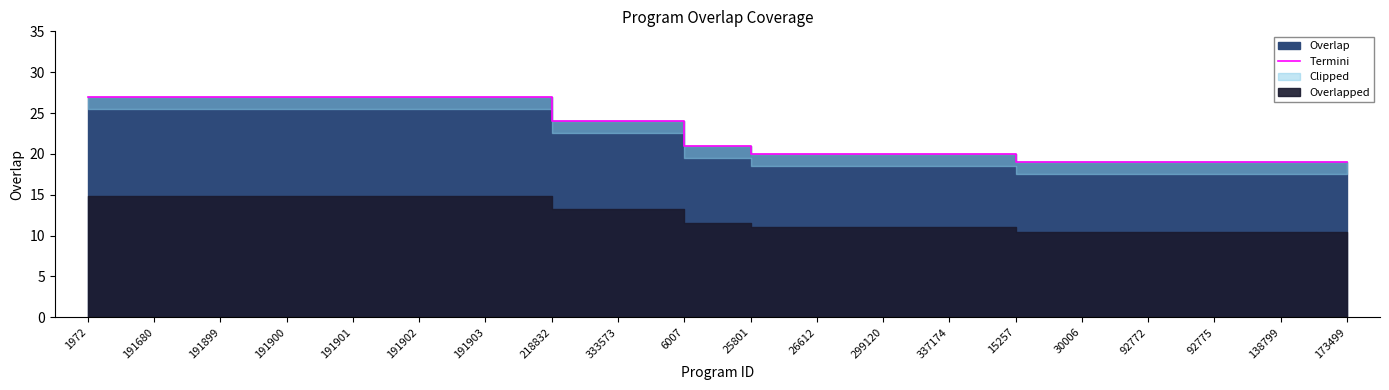

How many data points are less than 21?

10